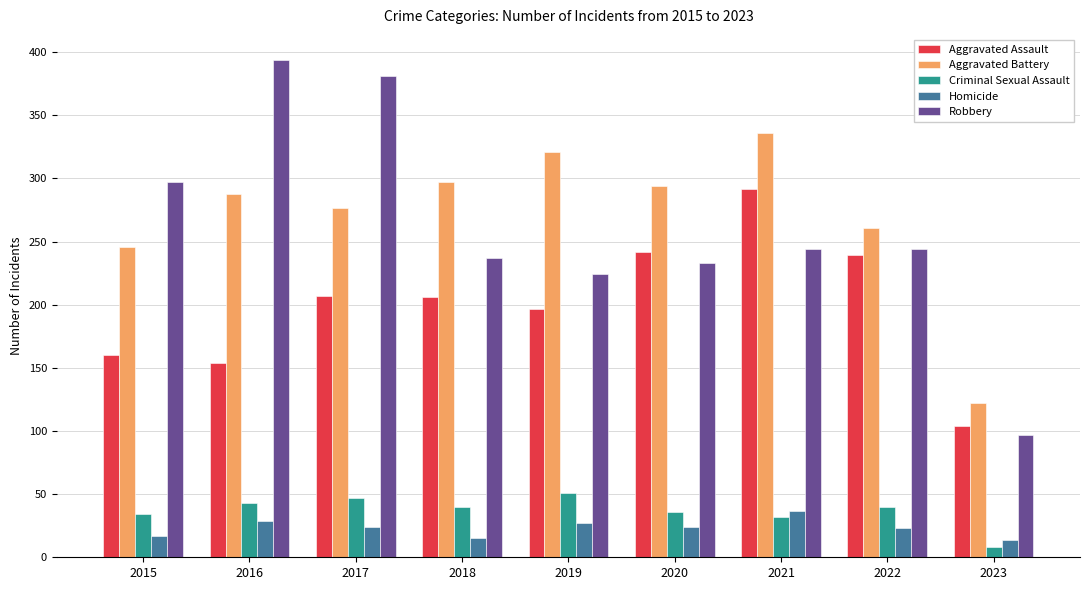

Which label corresponds to the largest value in the chart?

2016